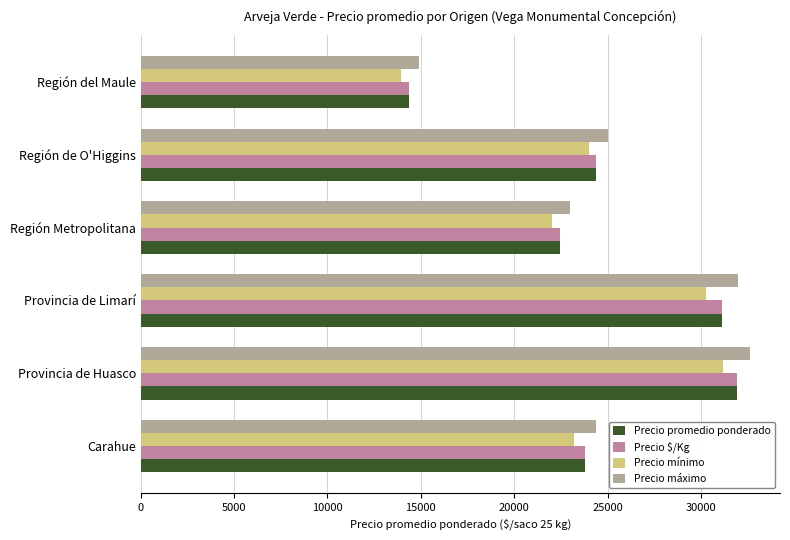

List the labels in order of Precio $/Kg value, smallest first.

Región del Maule, Región Metropolitana, Carahue, Región de O'Higgins, Provincia de Limarí, Provincia de Huasco